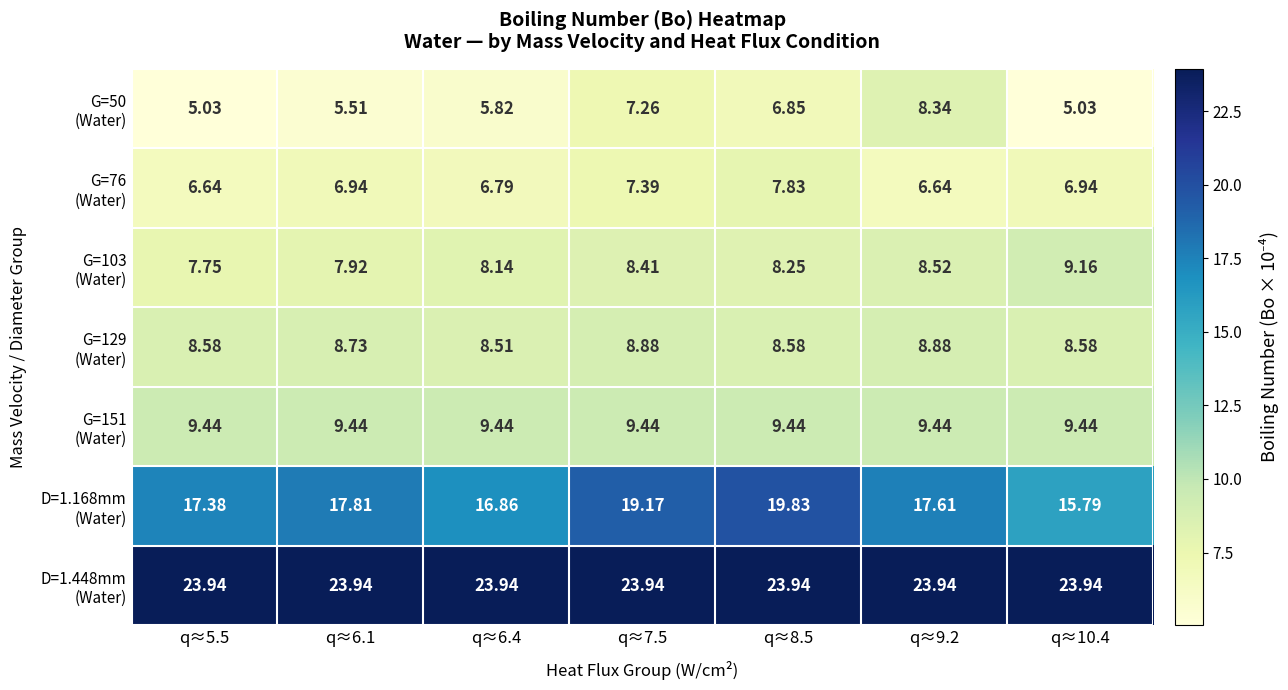

What is the minimum value shown in the chart?

5.0